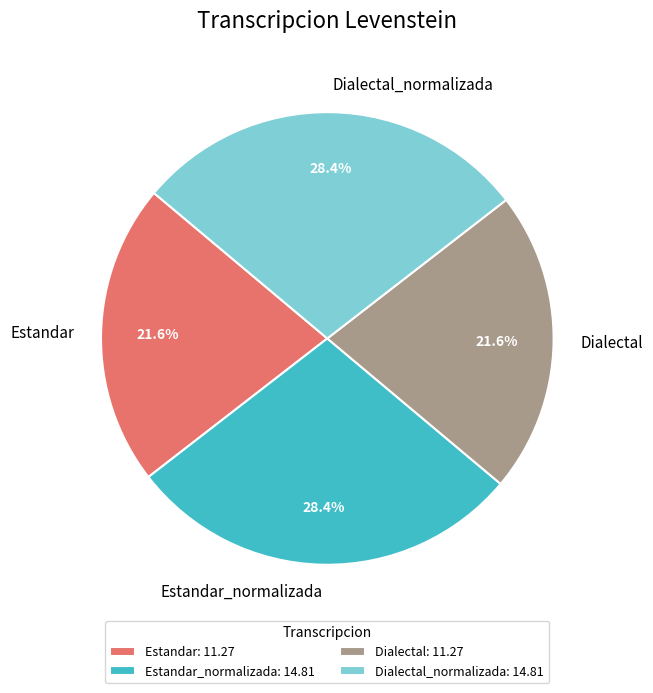

What percentage do Estandar and Dialectal together represent?

43.2%